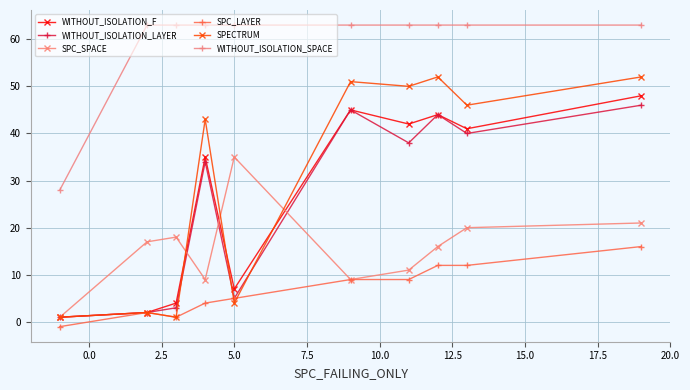

At how many categories does at least one series exceed 38?

9